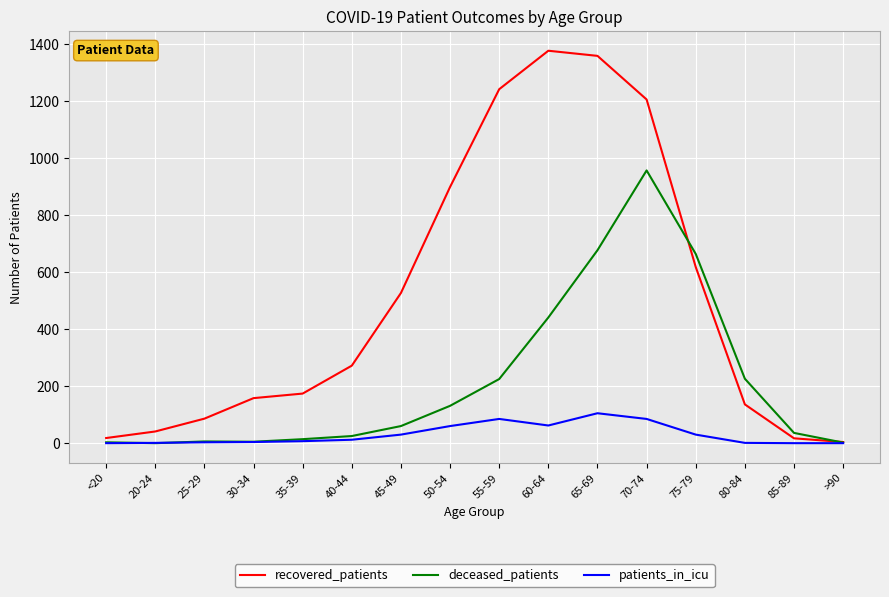

How many values in the recovered_patients series are below 272?

8